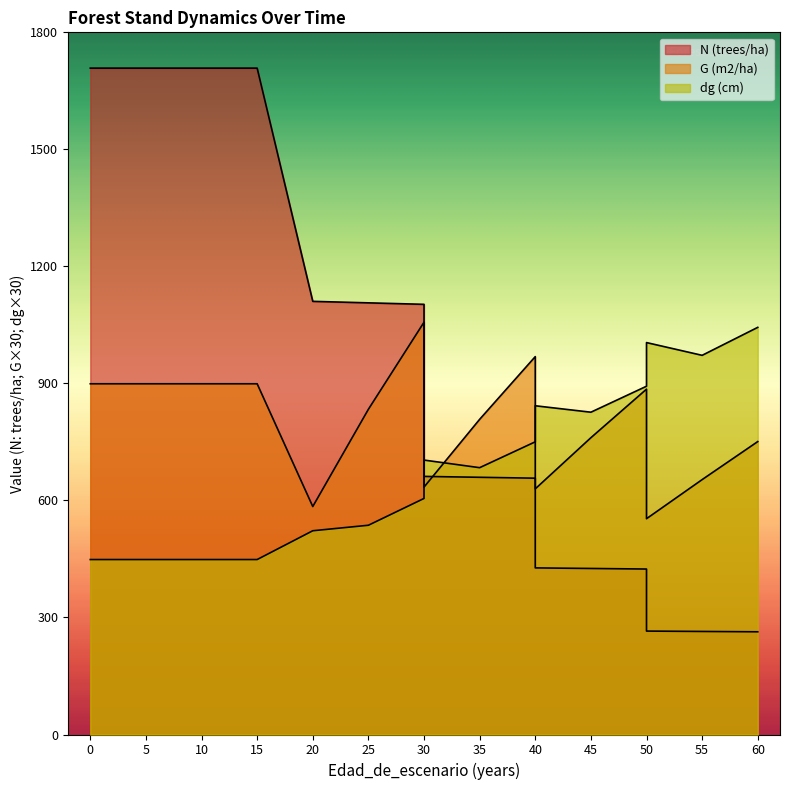

Reading left to right, transcribe all the data shown in this chart.

N (trees/ha): 1708.3	1708.3	1708.3	1708.3	1110.4	1106.5	1102.7	661.6	659.4	657.1	427.1	425.6	424.2	265.1	264.2	263.3
G (m2/ha): 899.1	899.1	899.1	899.1	584.4	833.7	1056.9	634.2	807.9	968.7	629.7	760.8	885.3	553.2	653.4	750.9
dg (cm): 448.5	448.5	448.5	448.5	522.3	536.4	605.1	703.5	684.0	750.3	842.7	826.2	892.8	1004.7	972.0	1043.7